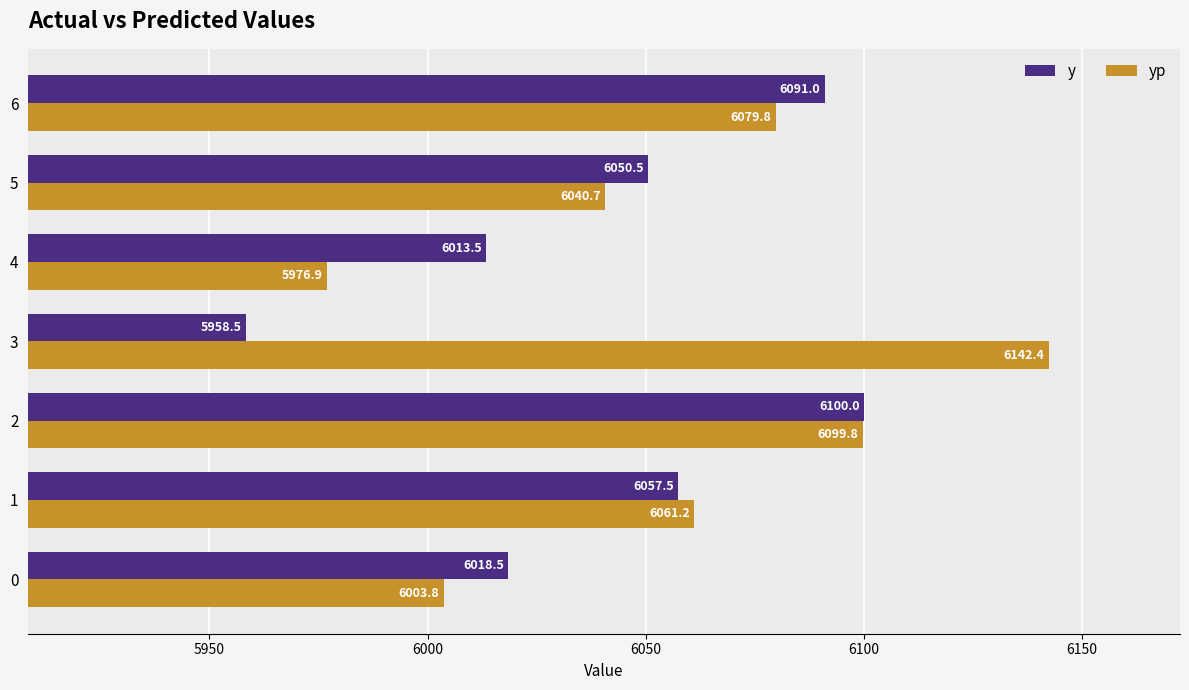

List the labels in order of y value, largest first.

2, 6, 1, 5, 0, 4, 3